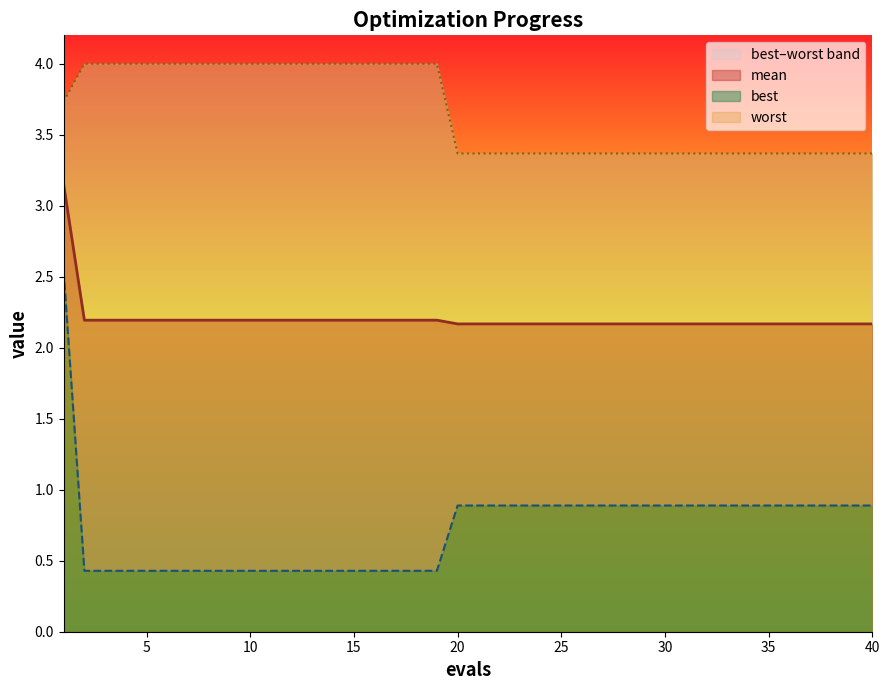

At which category does the chart reach its peak across all series?

2